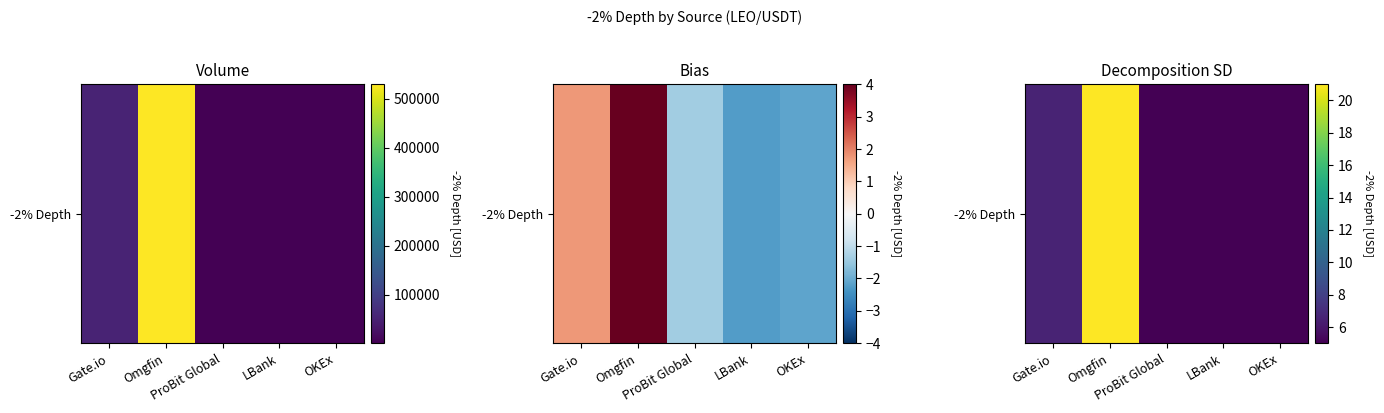

Is it true that the value at OKEx is 5.0?

True